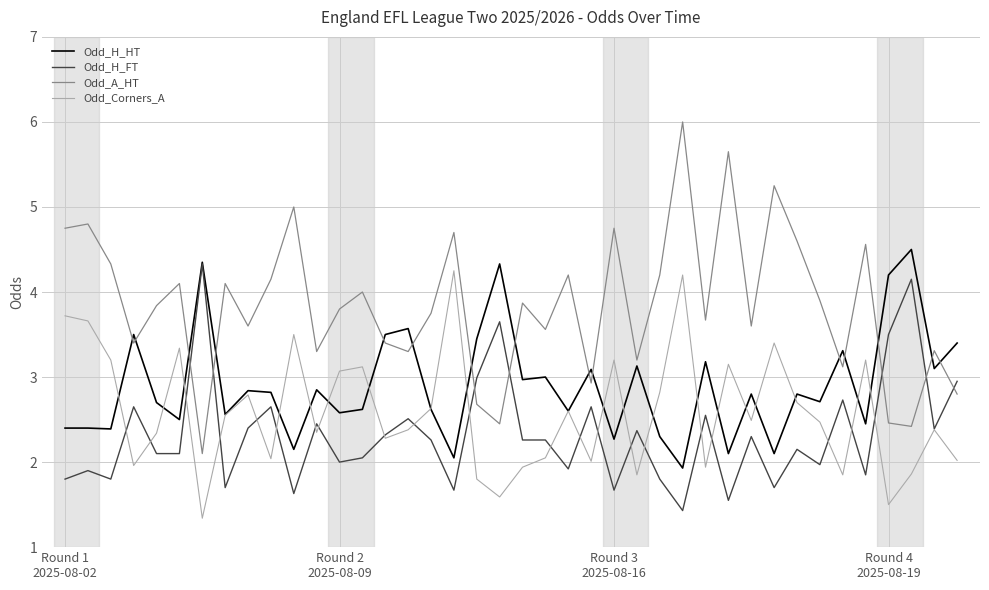

Which series has the widest spread of values?

Odd_A_HT